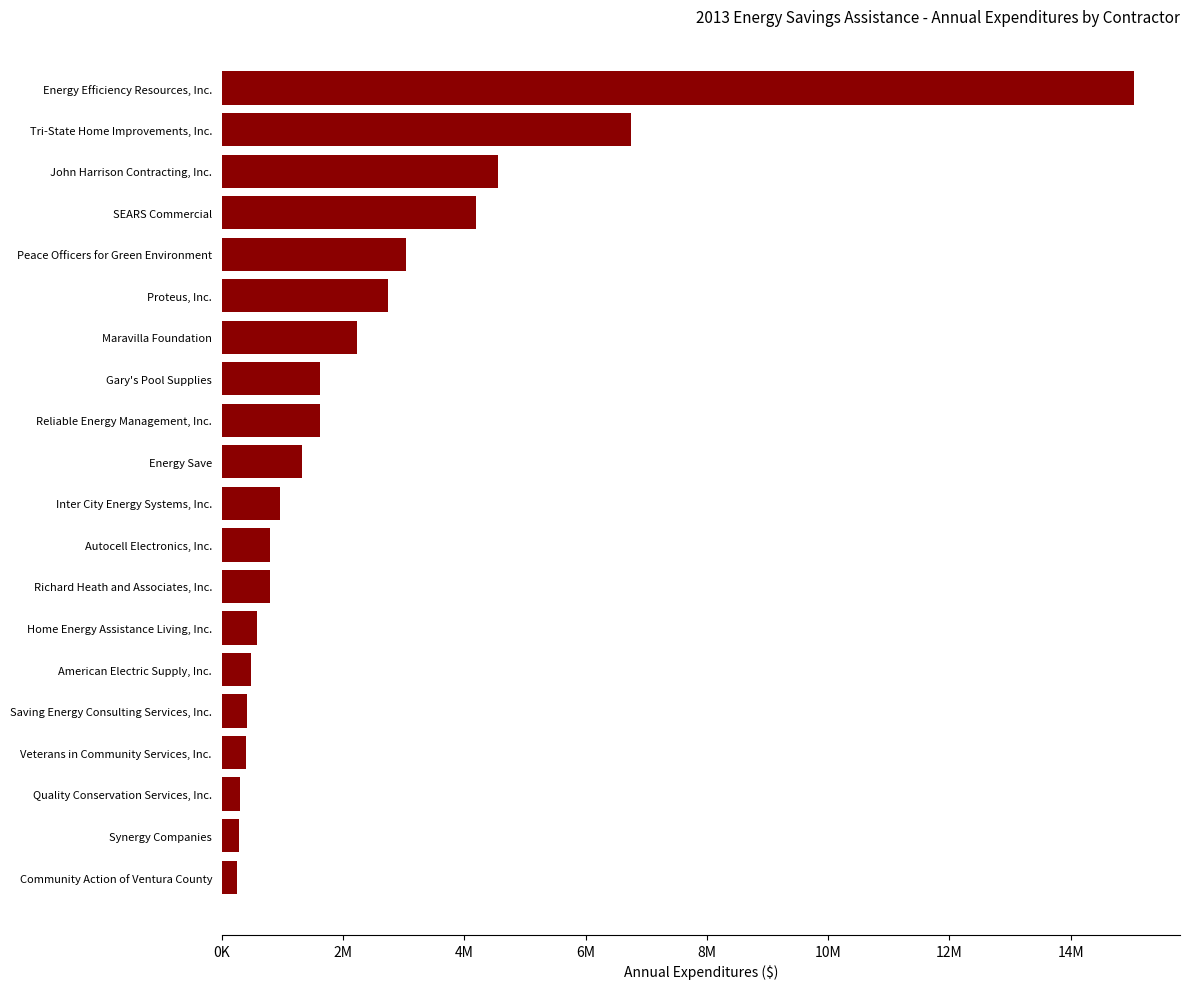

Are the bars horizontal?

Yes